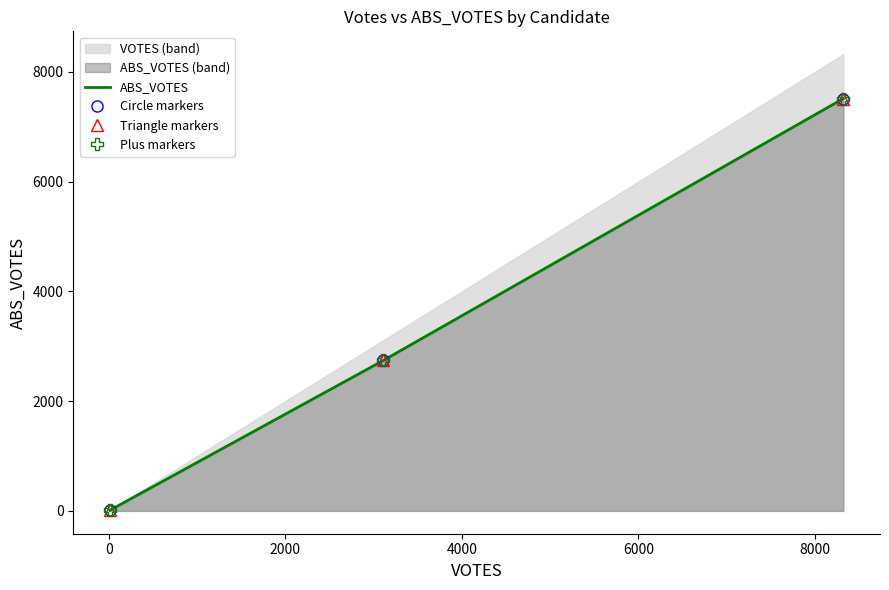

Which series changed the most between 0 and 2000?

ABS_VOTES